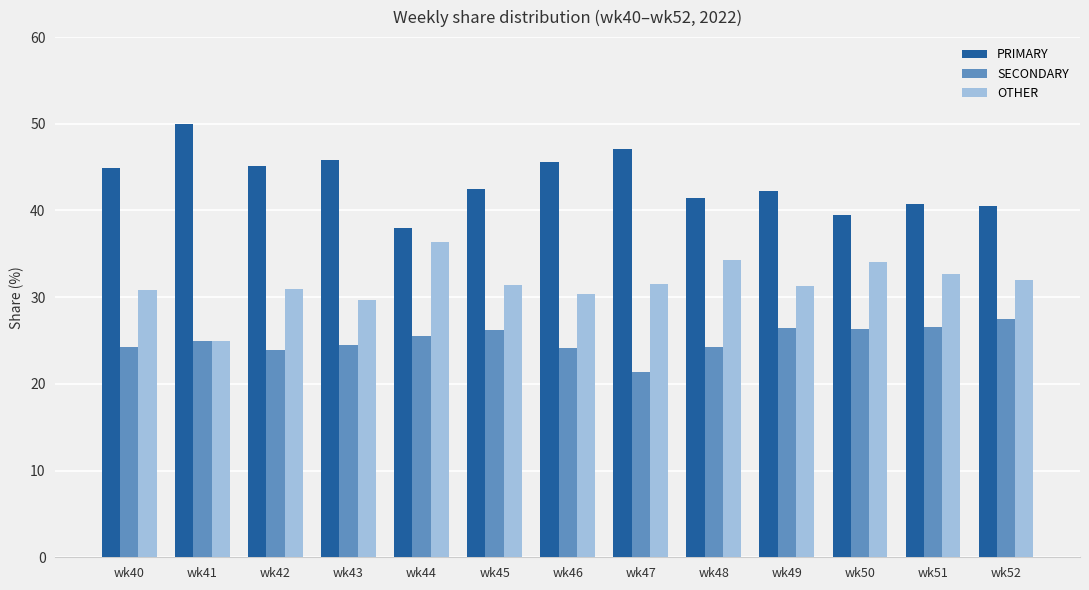

At wk40, list the series in order from smallest to largest.

SECONDARY, OTHER, PRIMARY